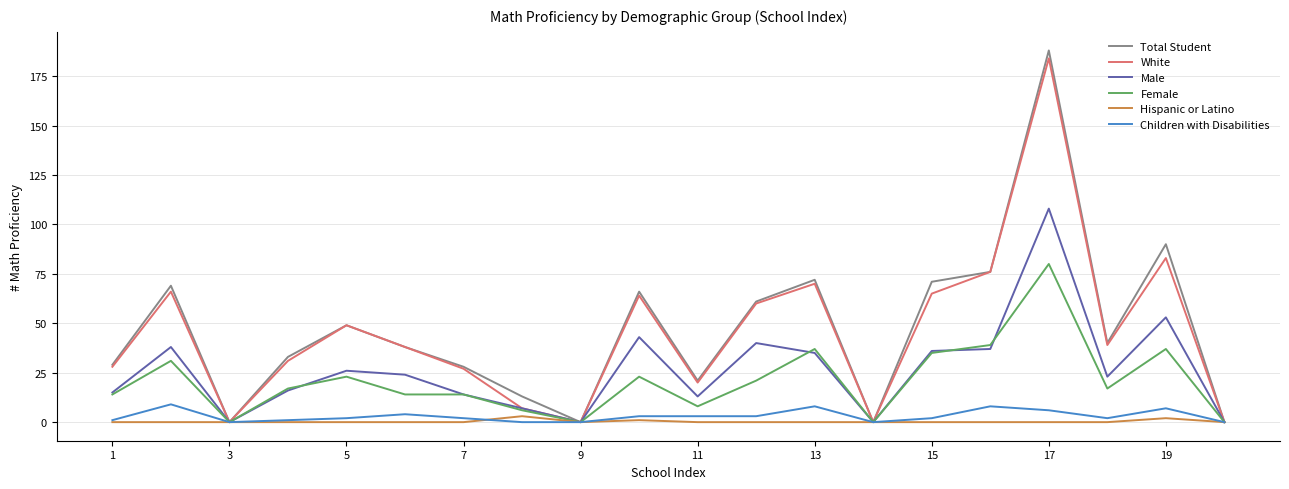

What is the maximum value for Children with Disabilities?

9